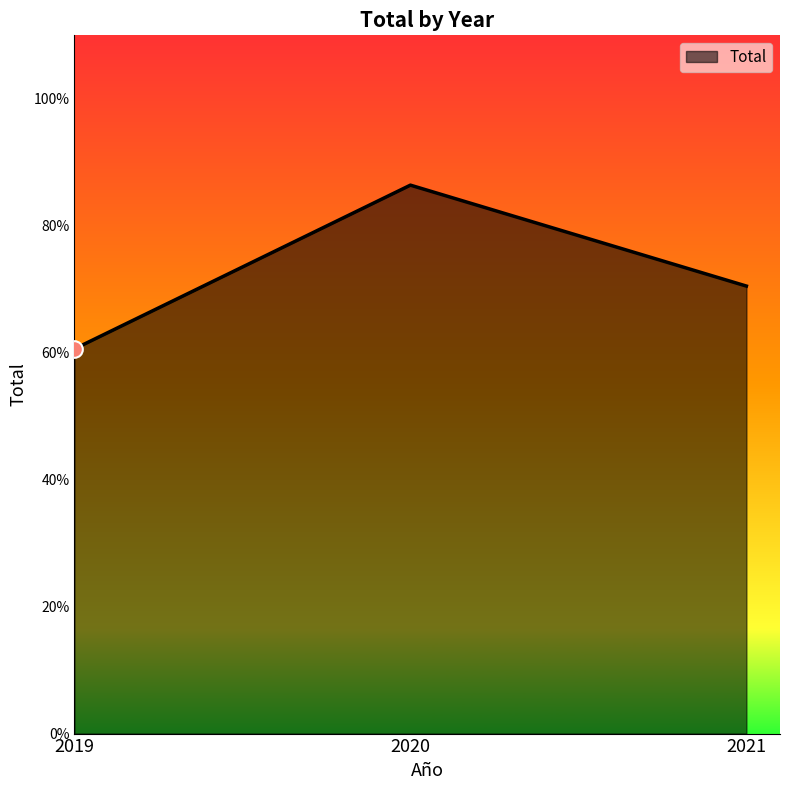

Between 2020 and 2019, which is larger?

2020